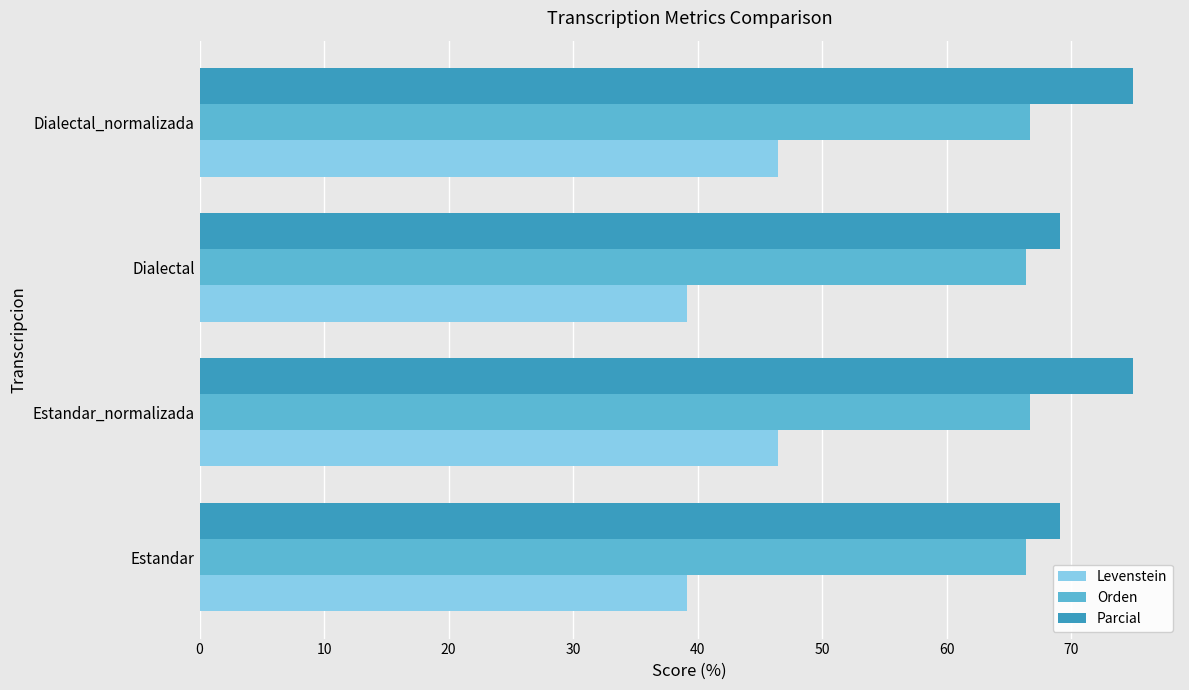

How many series are shown in this chart?

3